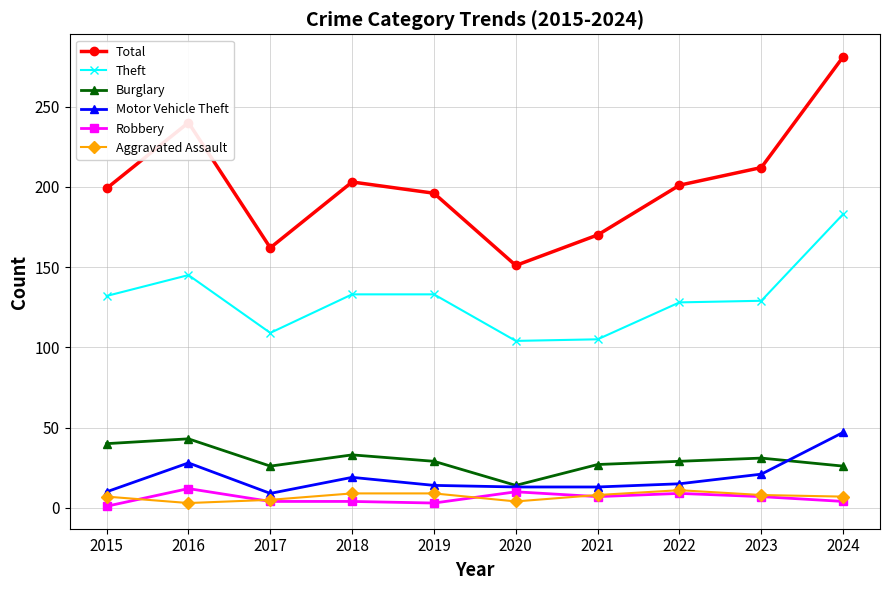

Which series has the largest range (max minus min)?

Total